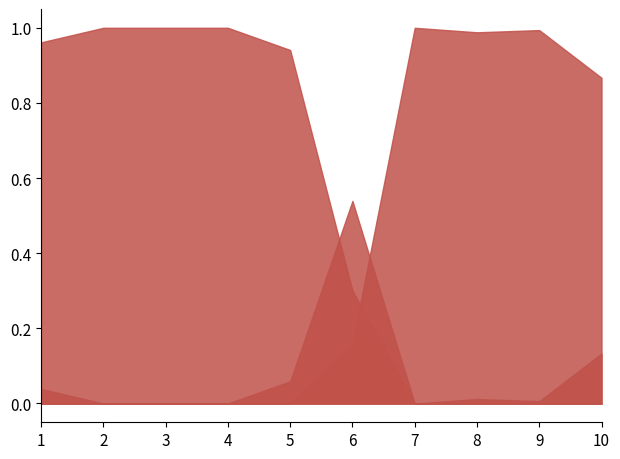

Where is gofor nearest to the value 0?

2